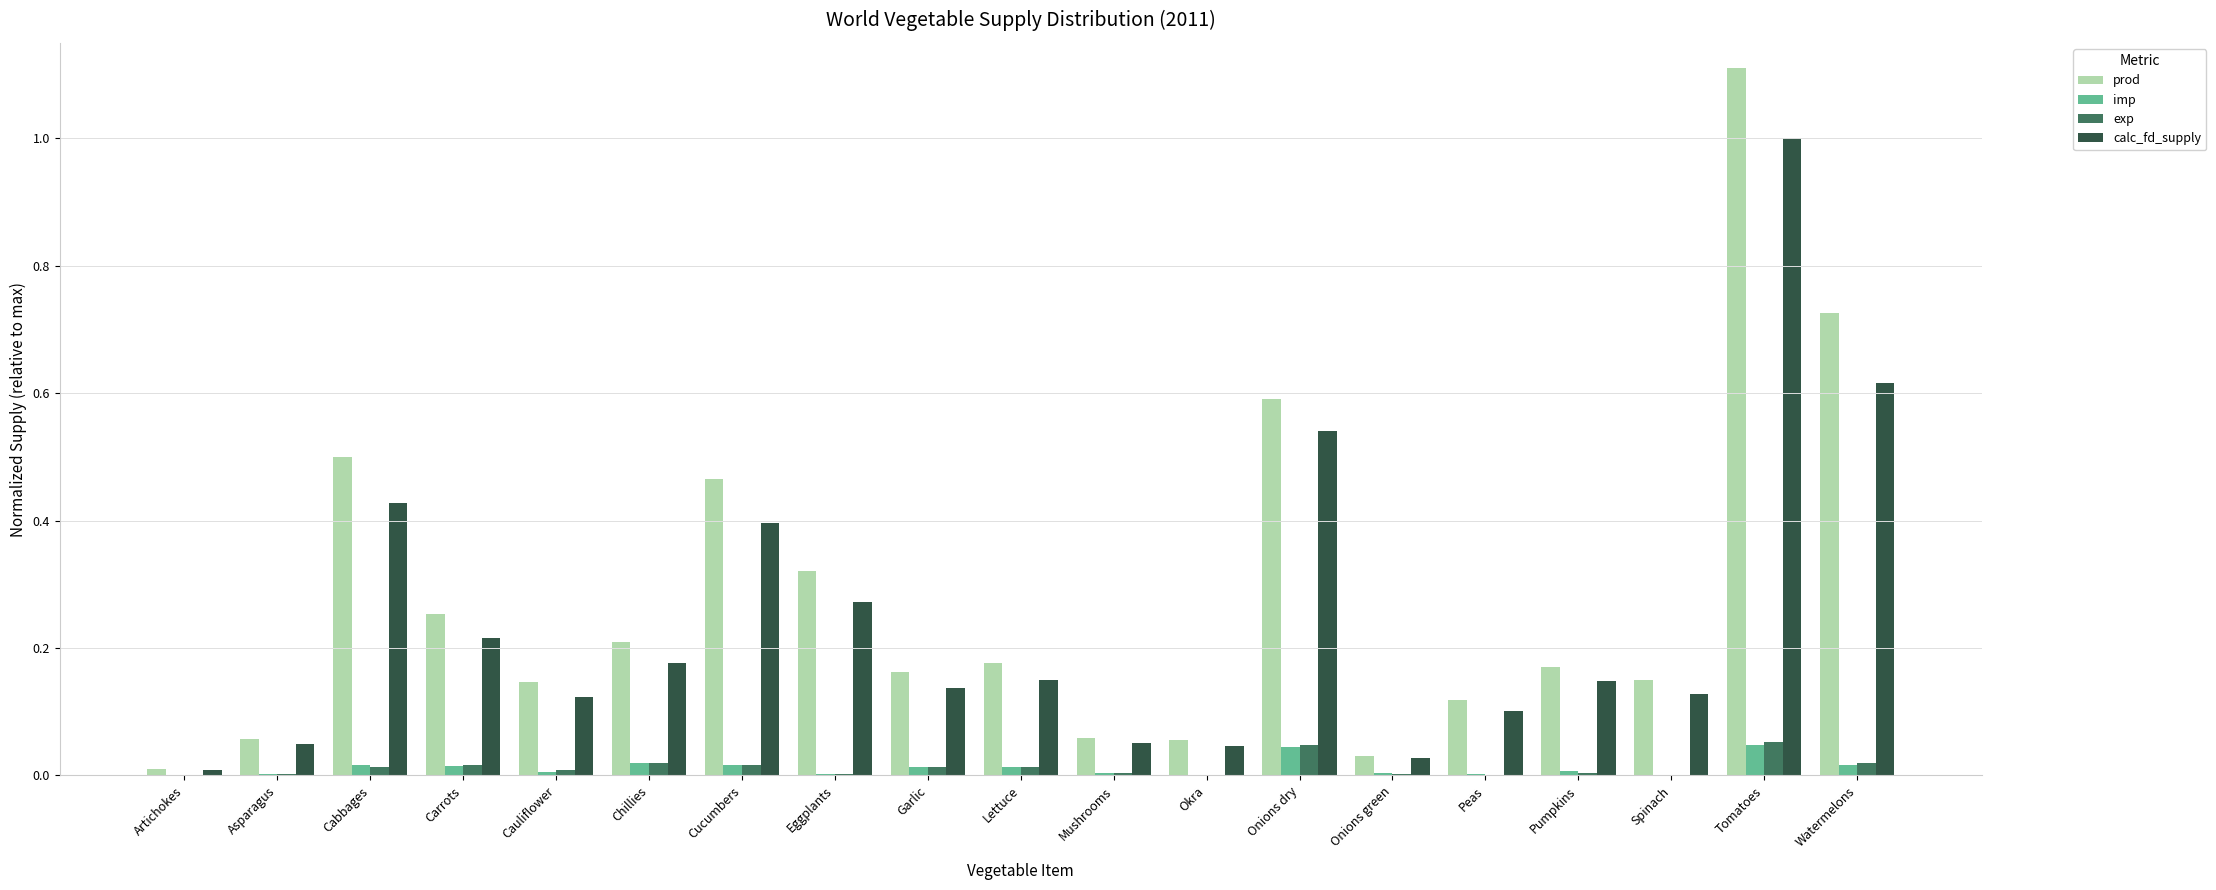

What is the total value across all series at Tomatoes?

2.2